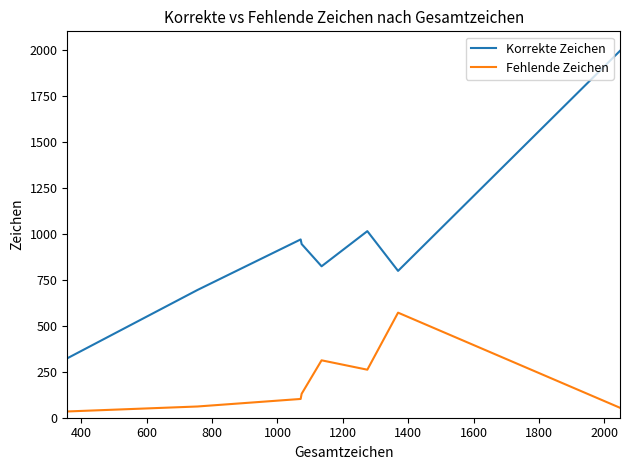

What is the difference between the maximum and minimum values in the Korrekte Zeichen series?

1671